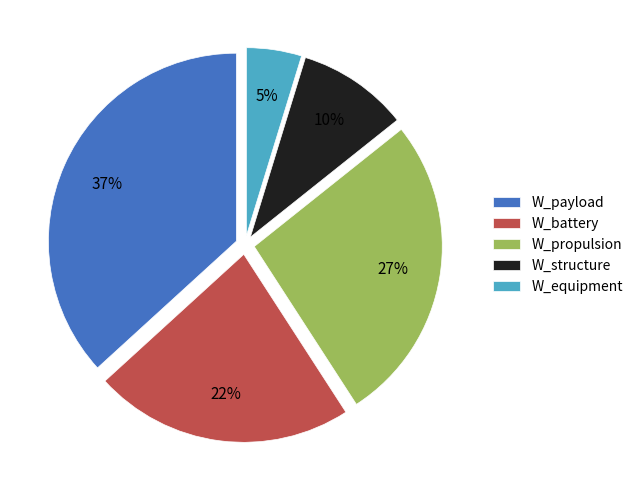

The W_equipment slice represents 5% of the pie. True or false?

True